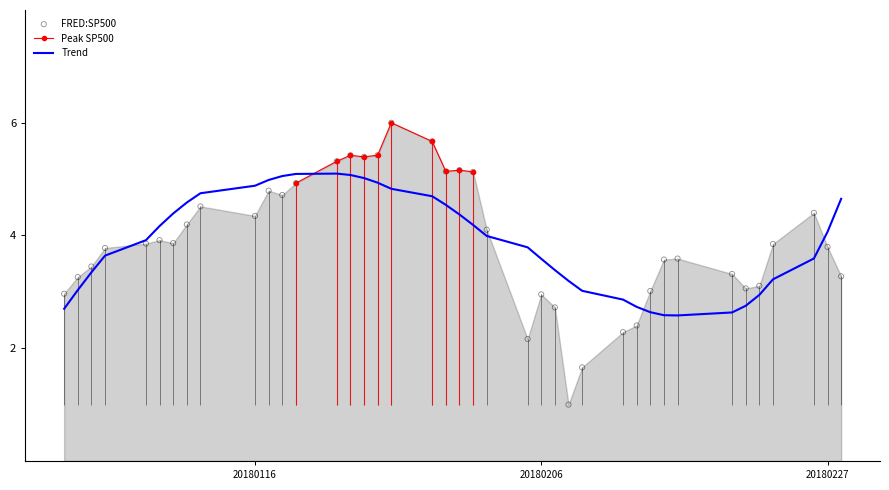

Which has a higher value, 2018-01-11 or 2018-02-27?

2018-01-11